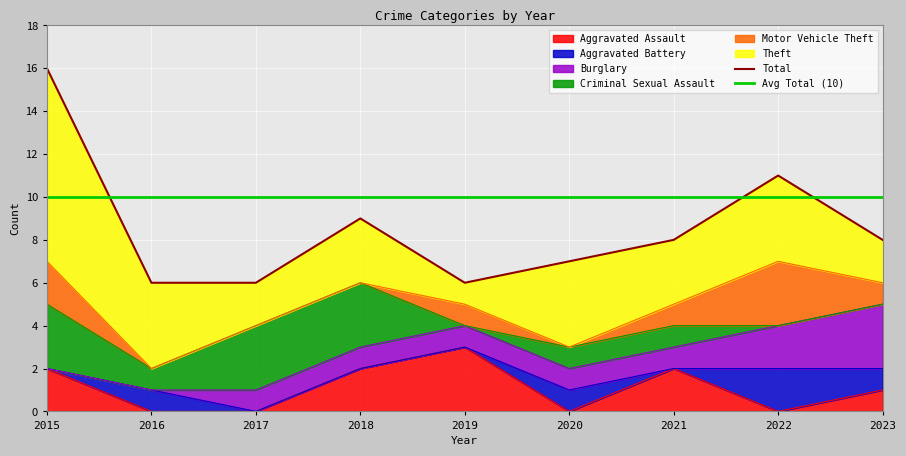

What is the difference between the second highest and second lowest values in the Aggravated Assault series?

2